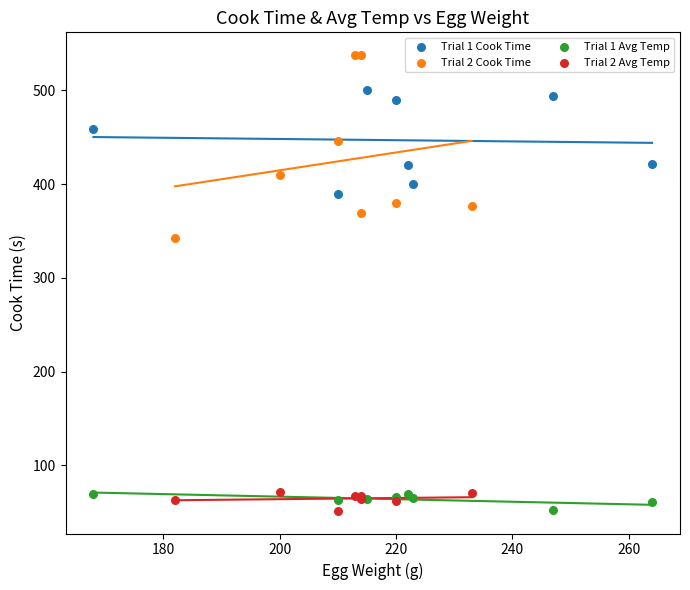

What are all the series names shown in the legend?

Trial 1 Cook Time, Trial 2 Cook Time, Trial 1 Avg Temp, Trial 2 Avg Temp